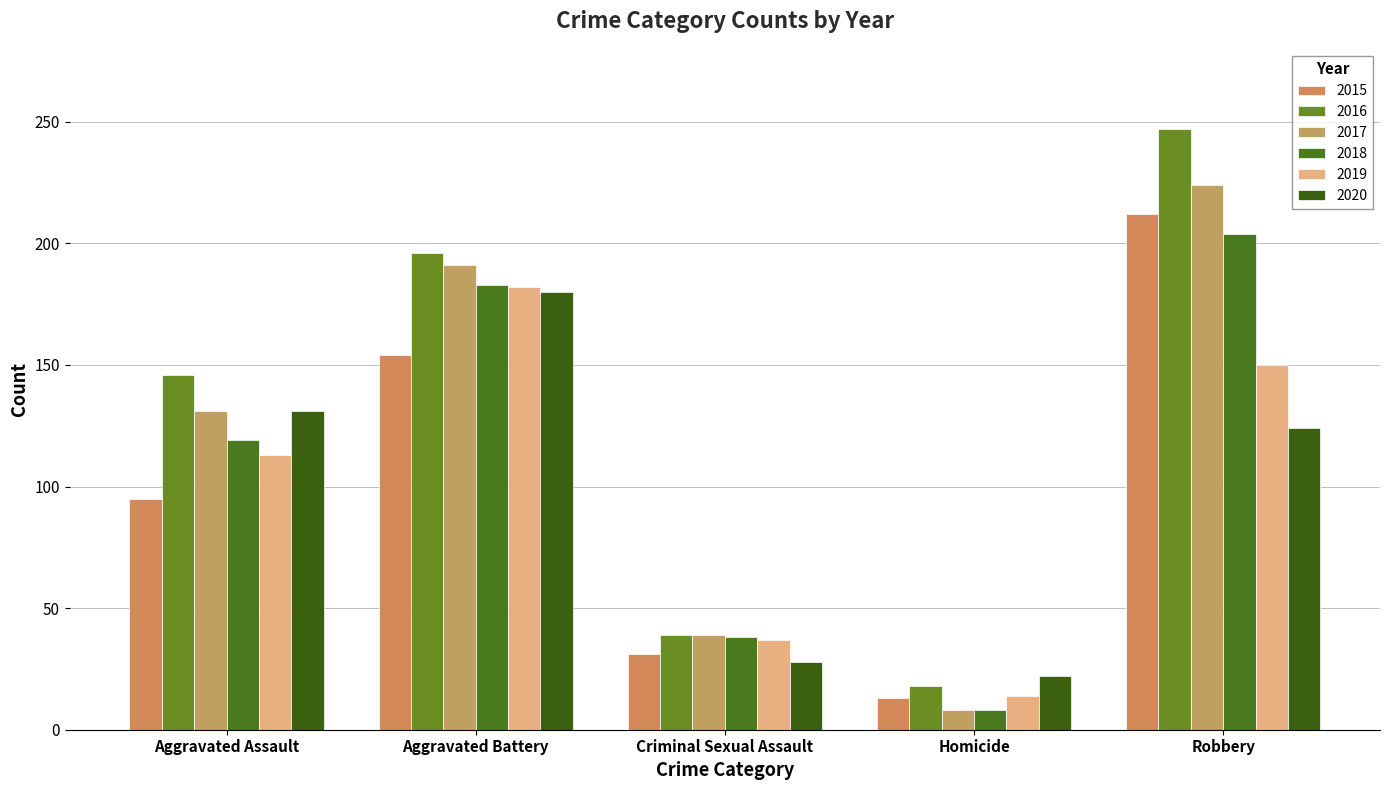

How many groups of bars are there?

5